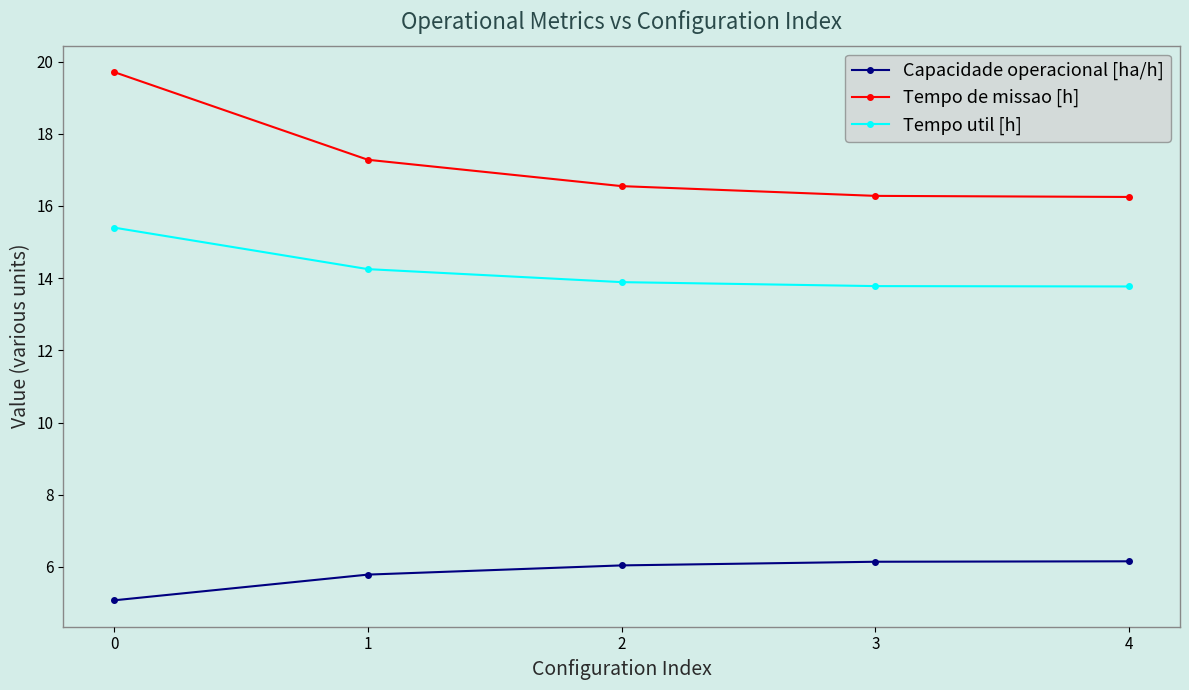

Between 0 and 1, which series saw the biggest shift?

Tempo de missao [h]